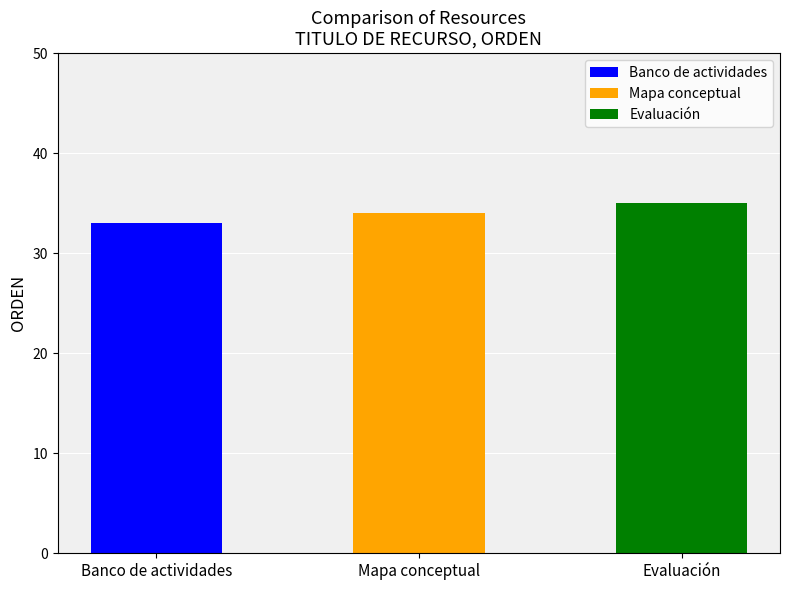

Reading left to right, transcribe all the data shown in this chart.

33	34	35